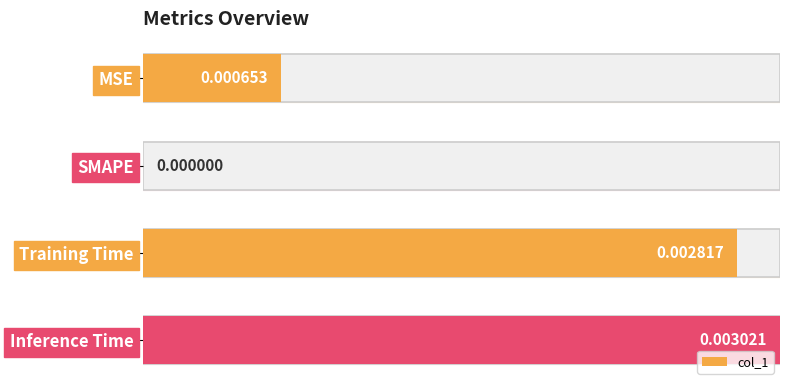

How many series are shown in this chart?

1